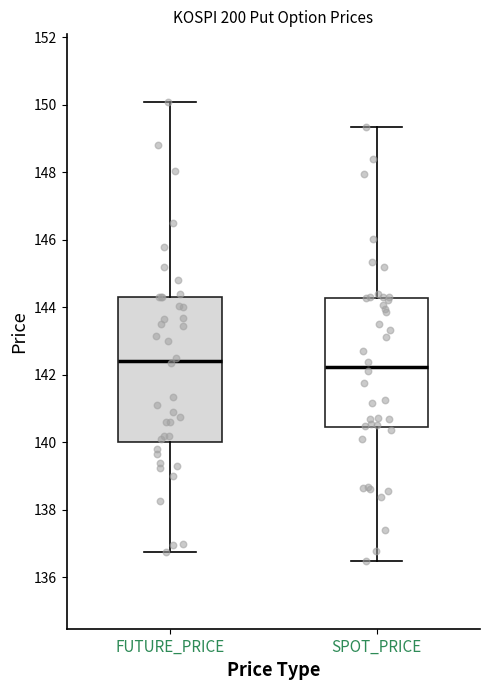

Which box is the tallest, from its lower edge to its upper edge?

FUTURE_PRICE